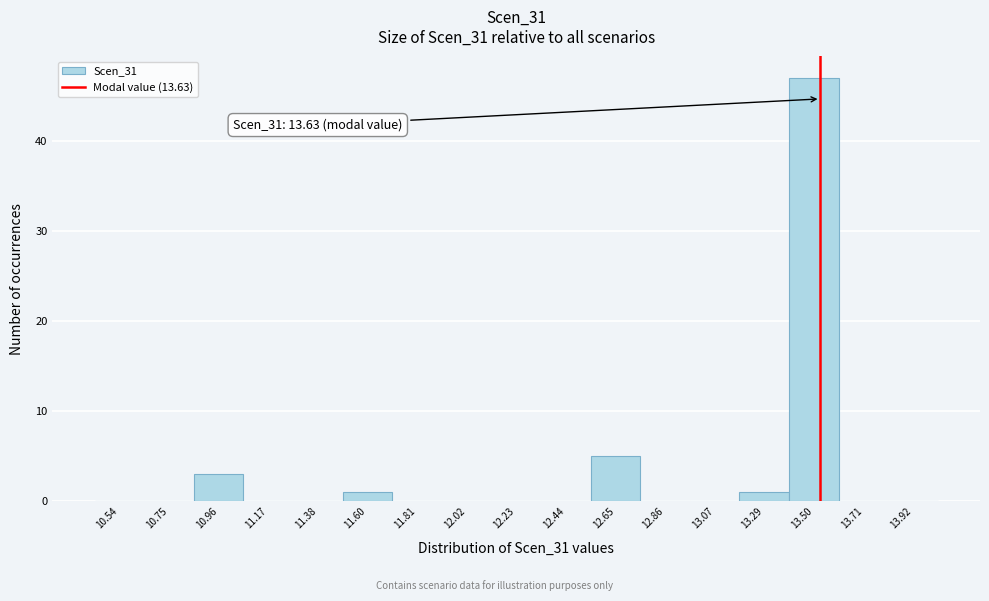

Reading left to right, transcribe all the data shown in this chart.

10.54=0	10.75=0	10.96=3	11.17=0	11.38=0	11.60=1	11.81=0	12.02=0	12.23=0	12.44=0	12.65=5	12.86=0	13.07=0	13.29=1	13.50=47	13.71=0	13.92=0